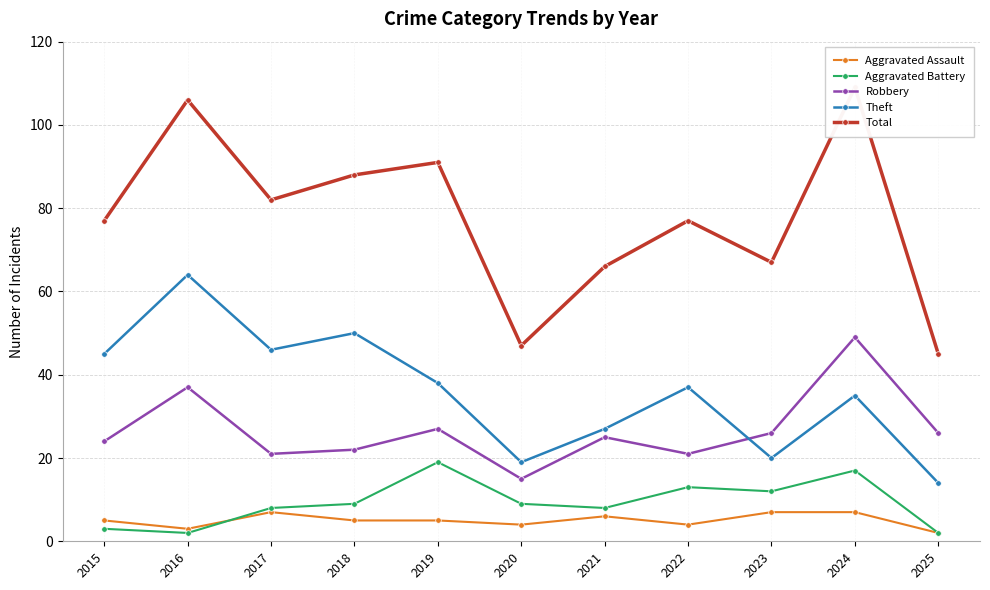

What is the lowest value of the Total series?

45